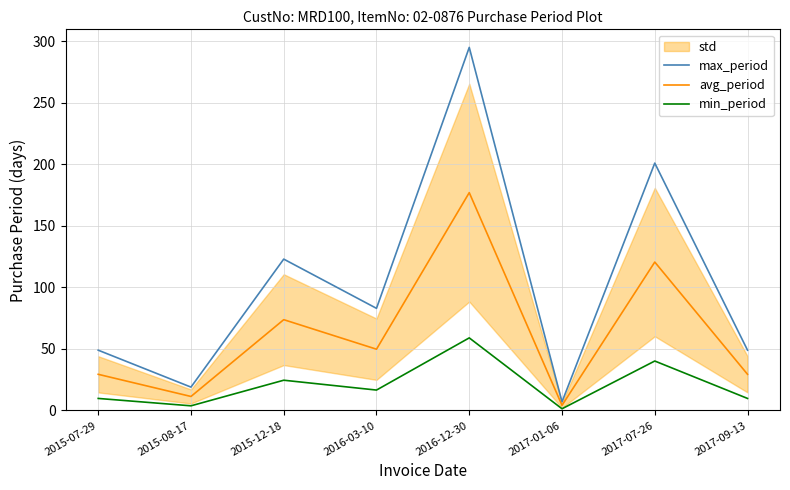

True or false: max_period has more than 0 points higher than both neighbors.

True